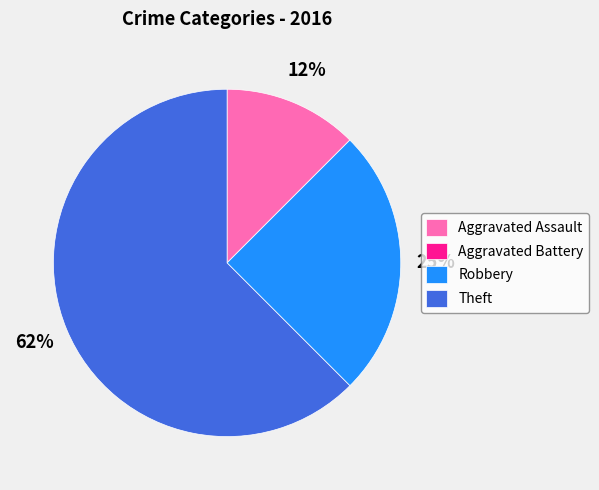

Which category has the biggest portion of the pie?

Theft